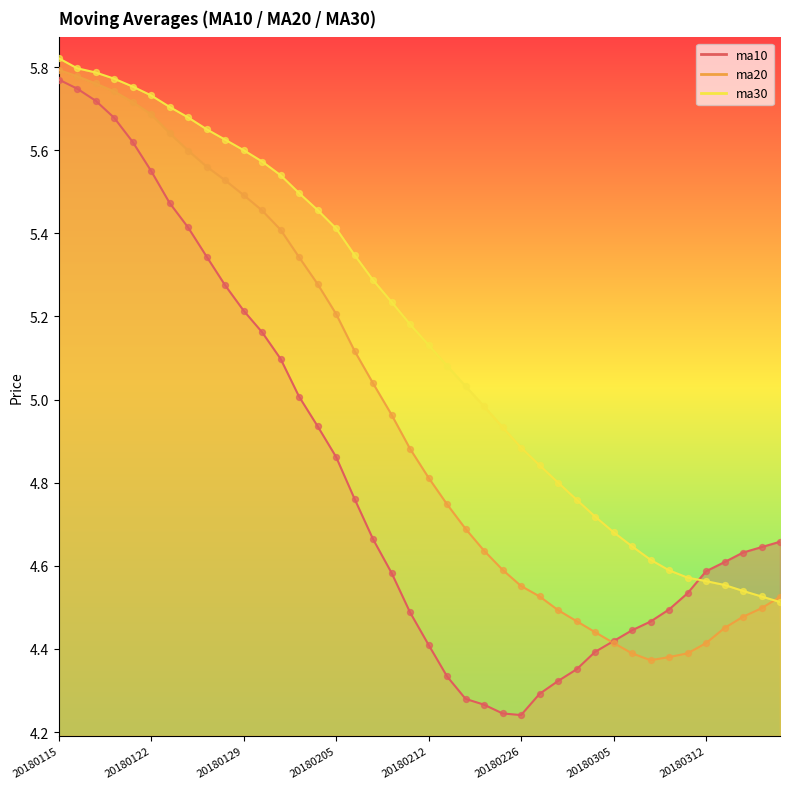

At which category is the sum across all series the highest?

20180115